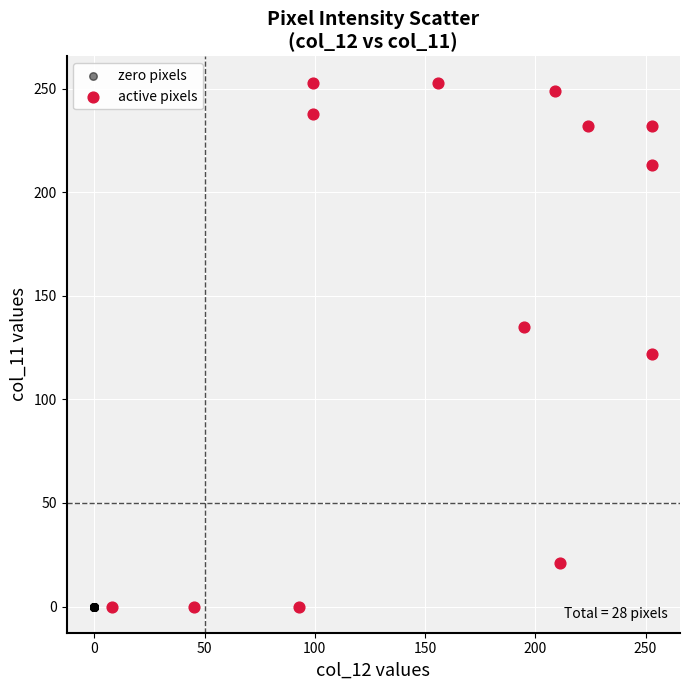

Which series contains the highest Y value?

active pixels